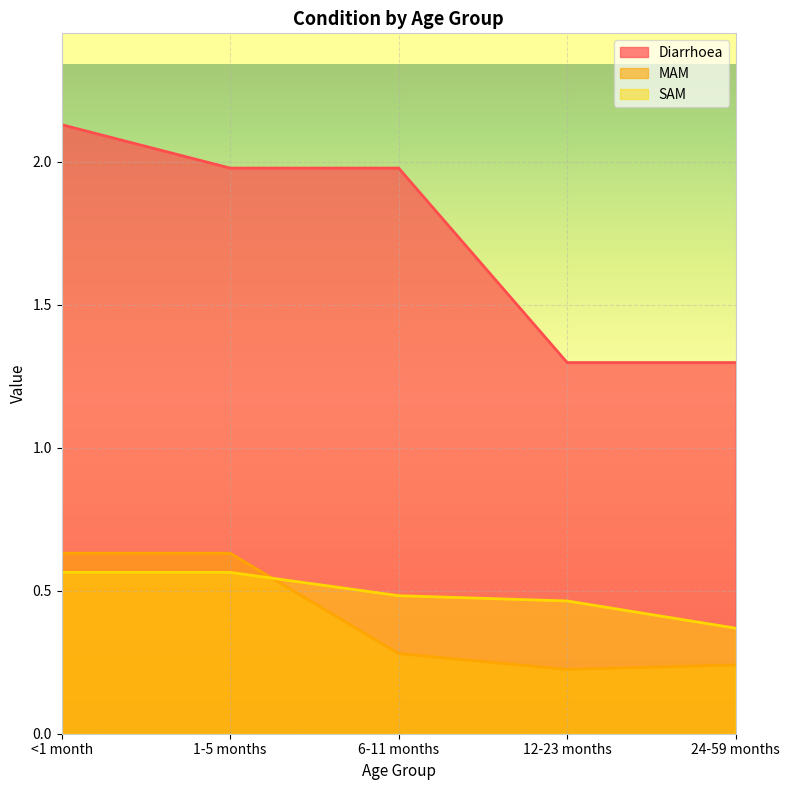

True or false: Diarrhoea and SAM cross at least once.

False